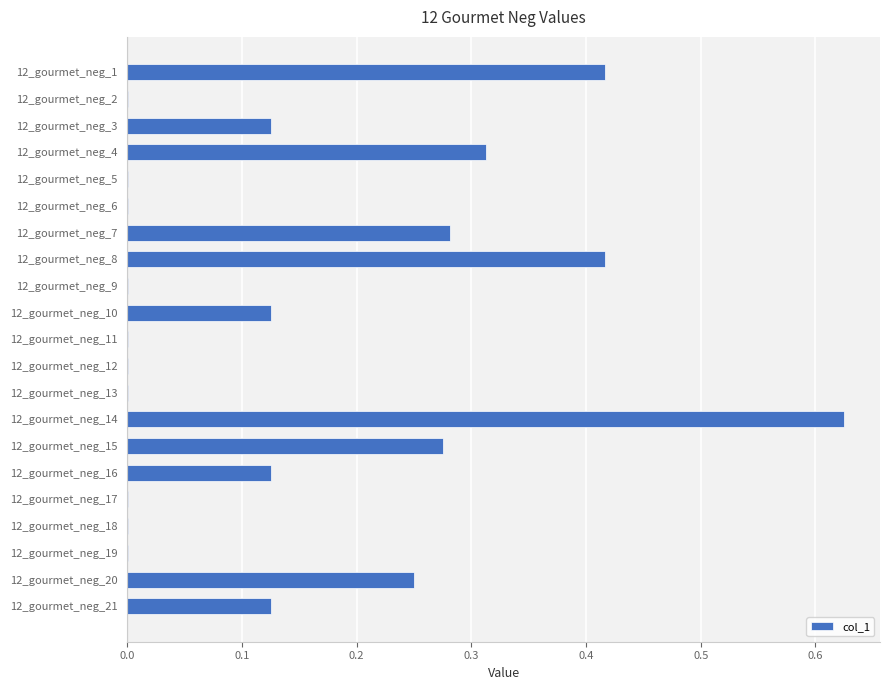

True or false: the data shows 0.5 at 12_gourmet_neg_15.

False